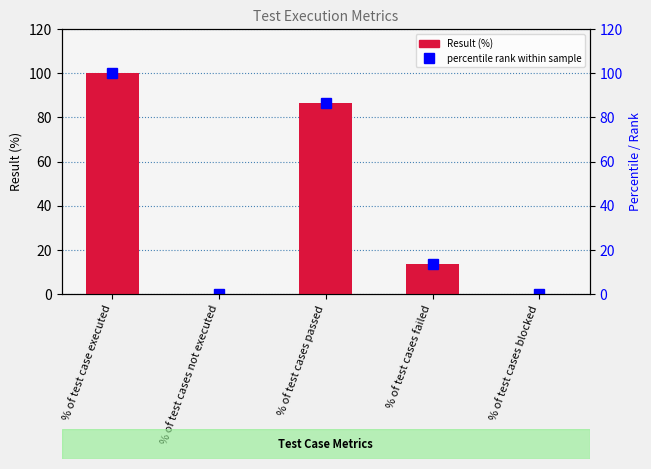

List the labels in order of value, smallest first.

% of test cases not executed, % of test cases blocked, % of test cases failed, % of test cases passed, % of test case executed